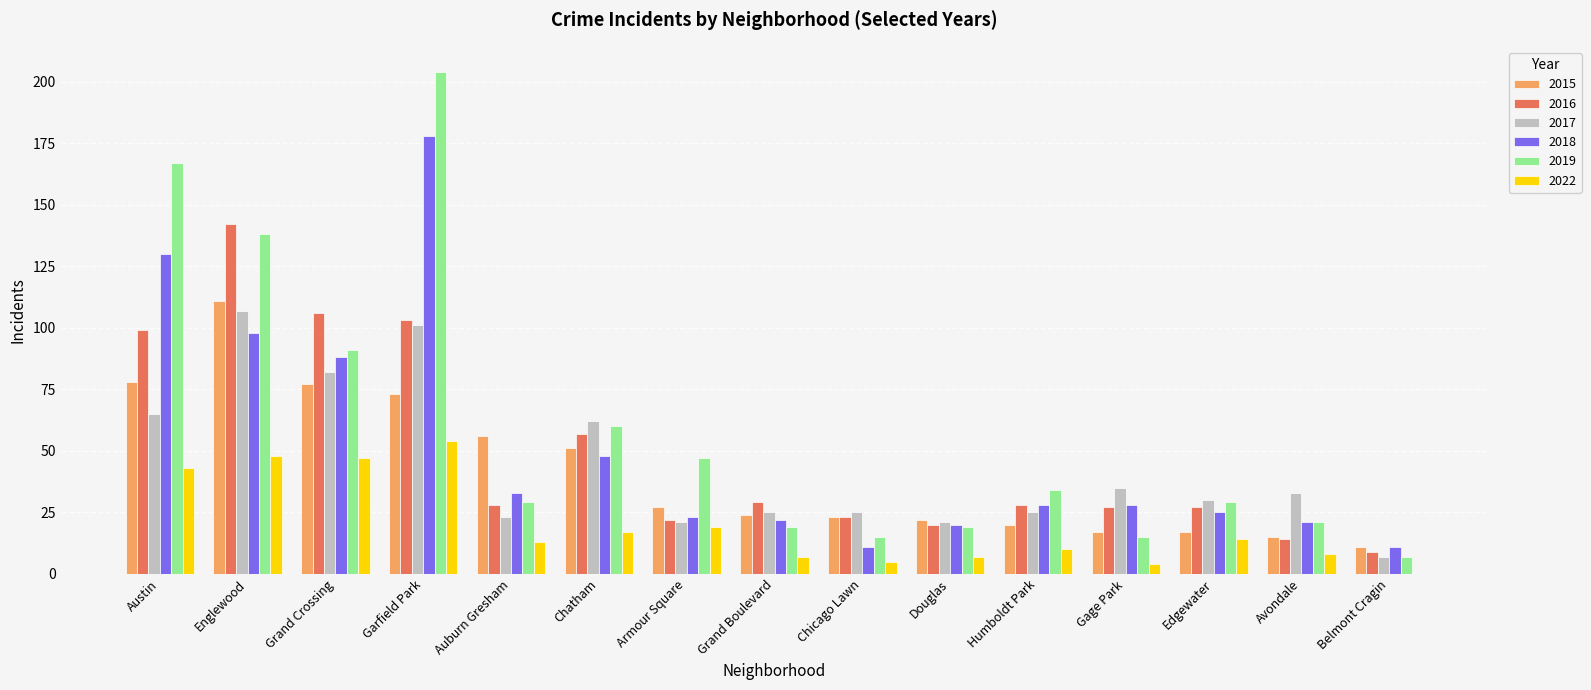

The value of 2019 at Edgewater is 29. True or false?

True